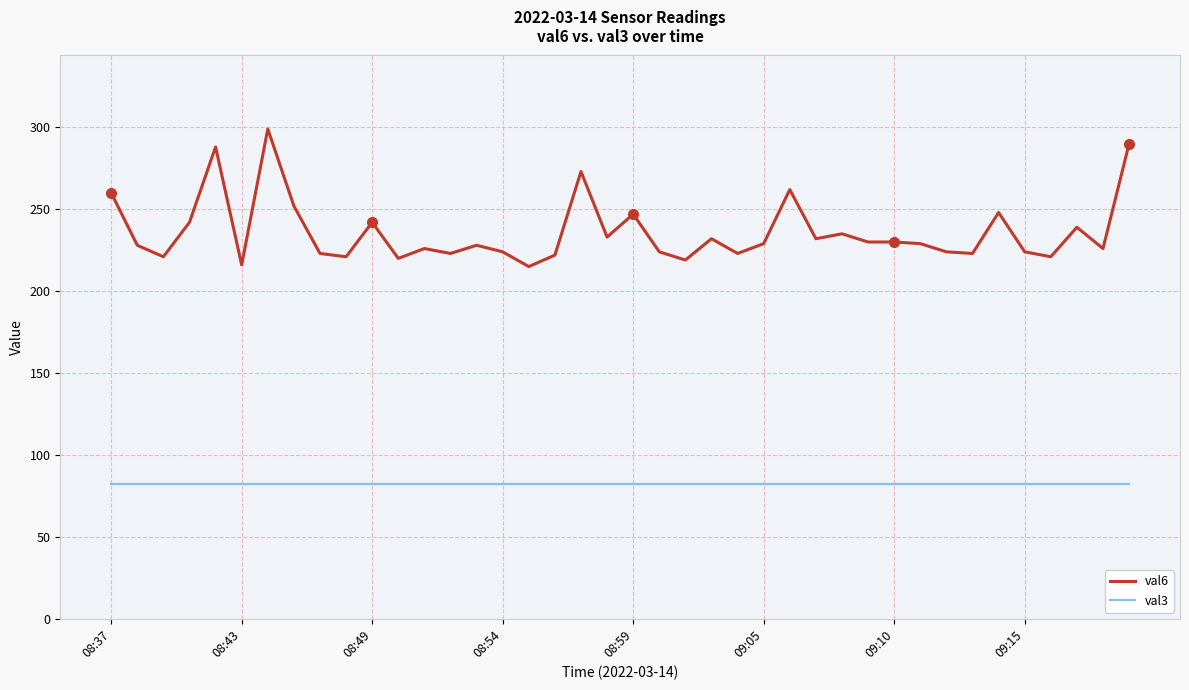

List the series in order of their peak value, highest first.

val6, val3